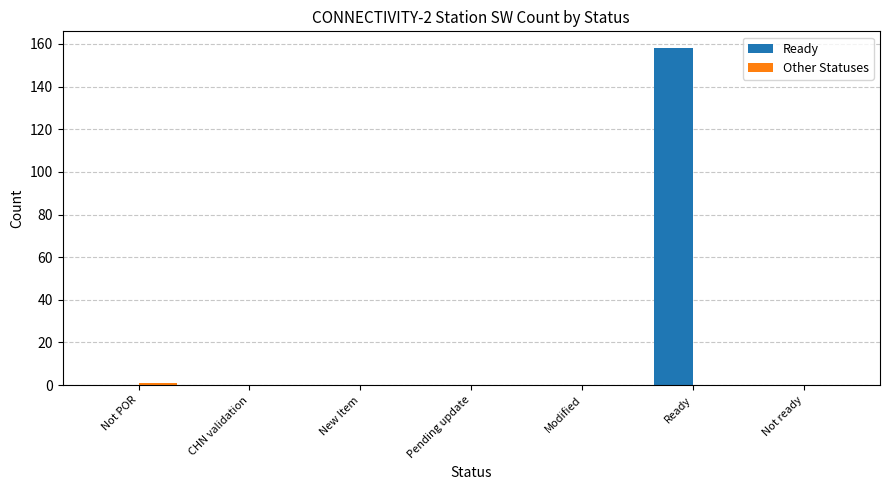

At which category is the sum across all series the highest?

Ready